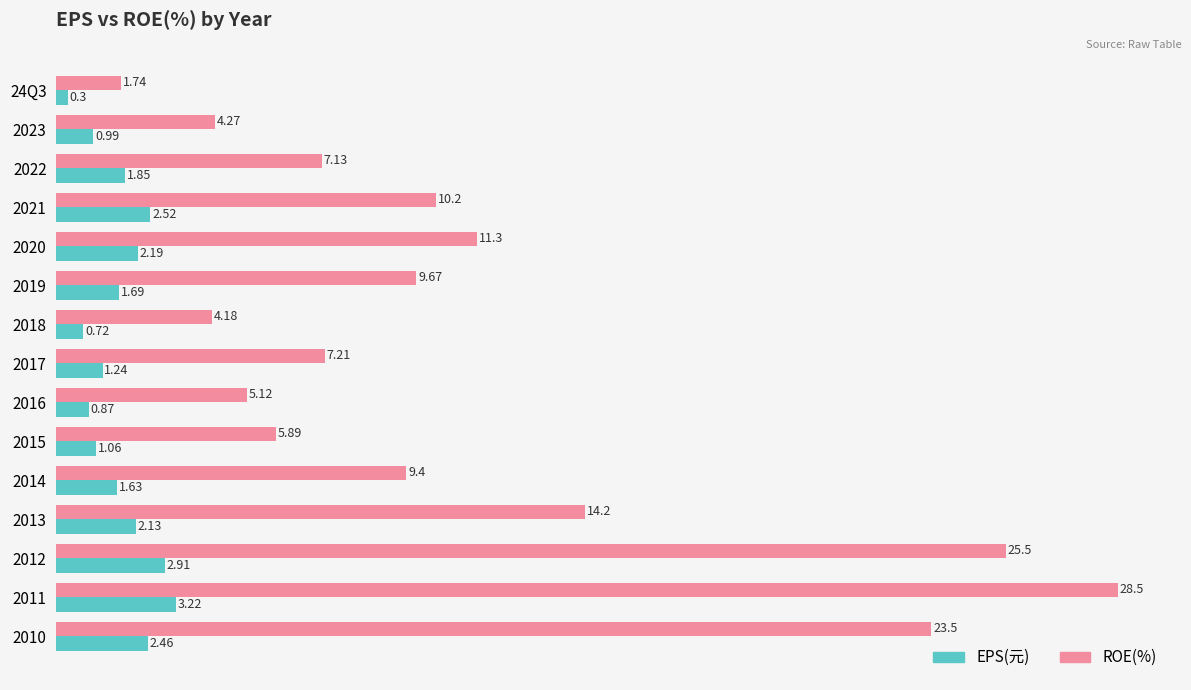

Count the number of categories in the chart.

15